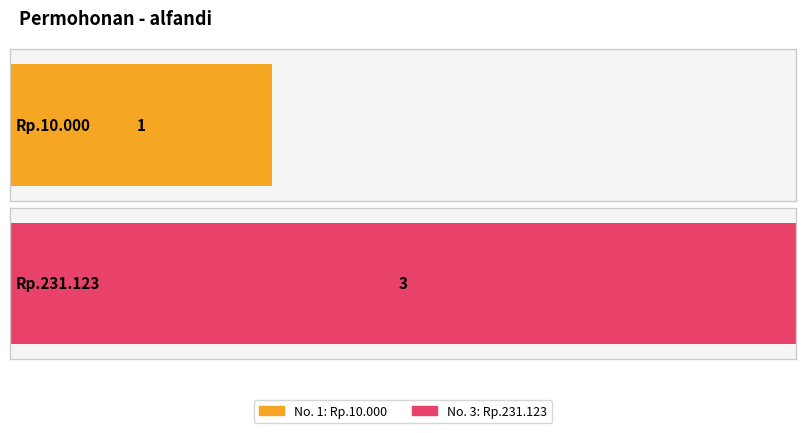

Reading right to left, list all the values displayed in this chart.

Rp.231.123=3	Rp.10.000=1